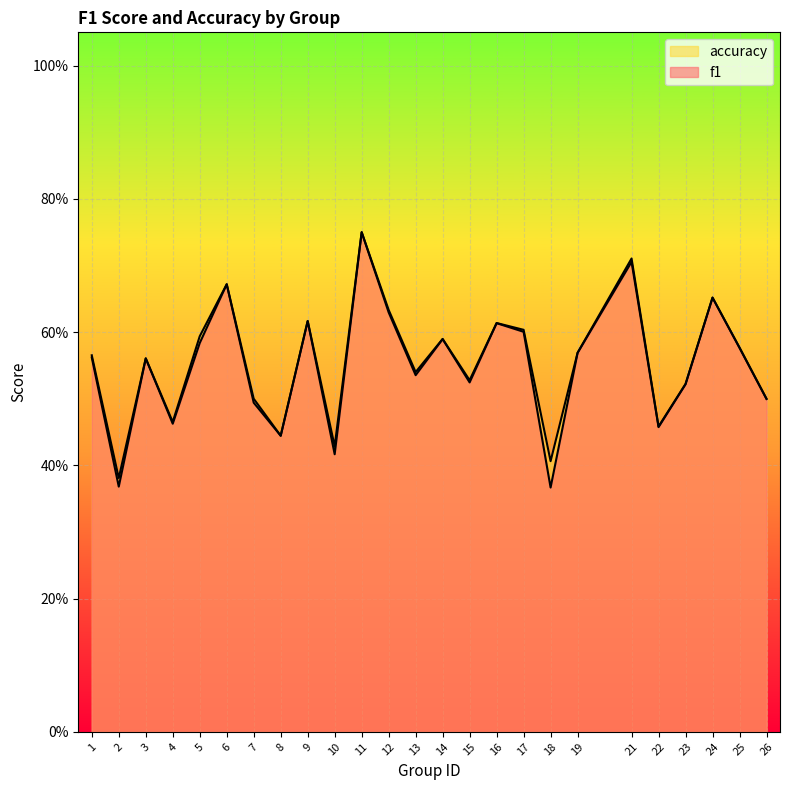

Where is the first local minimum for f1?

2